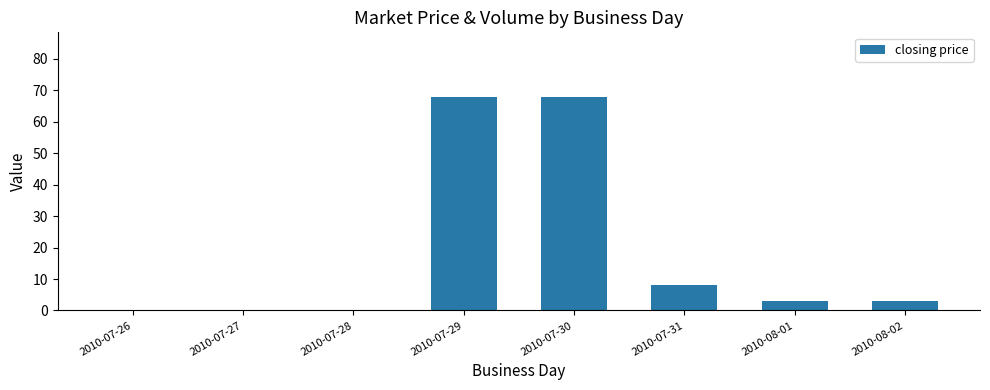

Reading left to right, transcribe all the data shown in this chart.

2010-07-26=0	2010-07-27=0	2010-07-28=0	2010-07-29=68	2010-07-30=68	2010-07-31=8	2010-08-01=3	2010-08-02=3